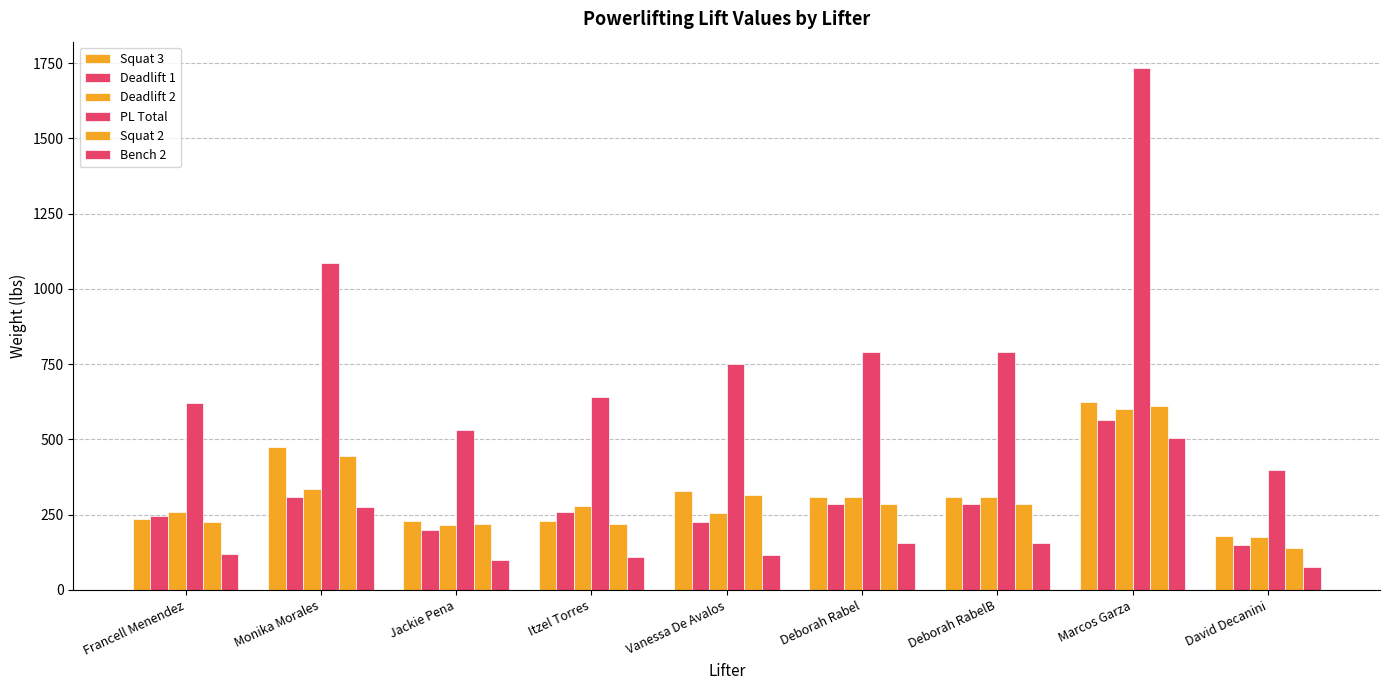

At Francell Menendez, list the series in order from smallest to largest.

Bench 2, Squat 2, Squat 3, Deadlift 1, Deadlift 2, PL Total